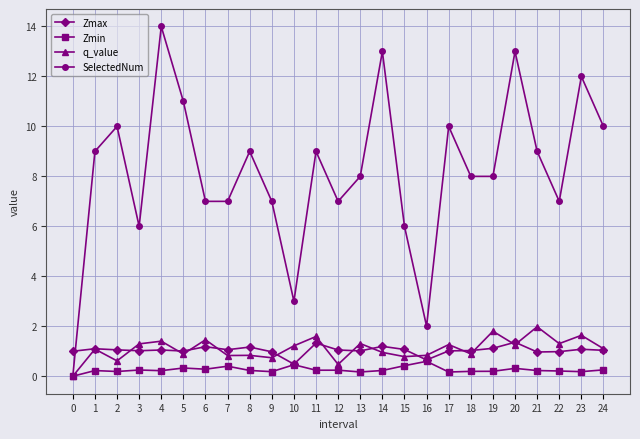

How many interior local peaks does the SelectedNum series have?

8